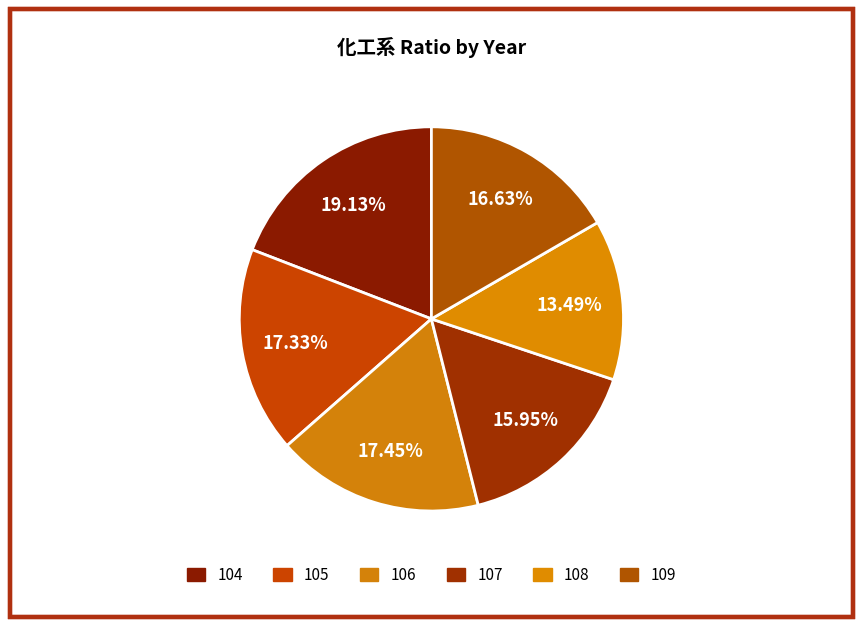

What percentage is the 109 slice, to the nearest percent?

17%